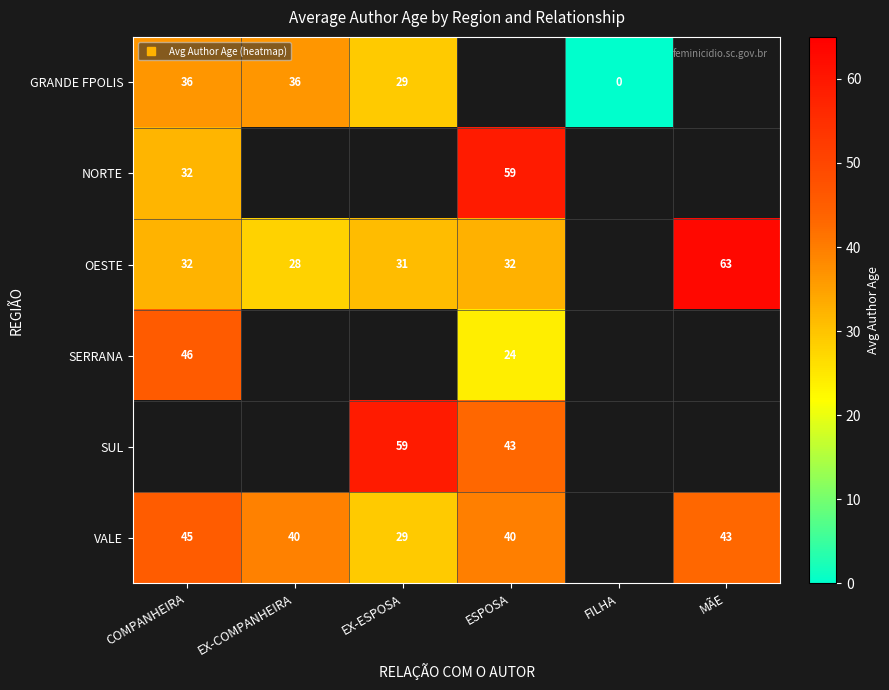

Which category has the lowest value in the GRANDE FPOLIS series?

FILHA